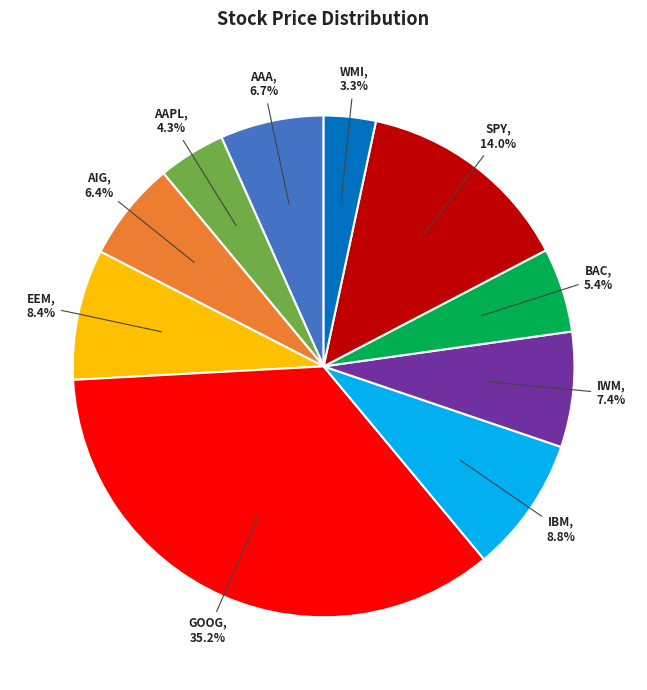

What is the smallest slice in the pie chart?

WMI